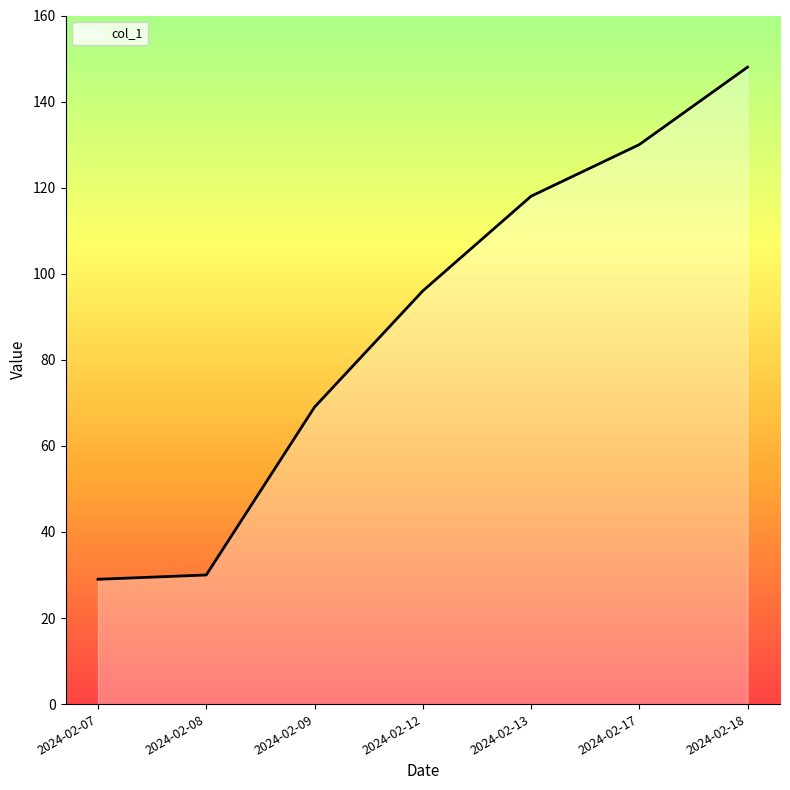

What is the sum of all values?

620